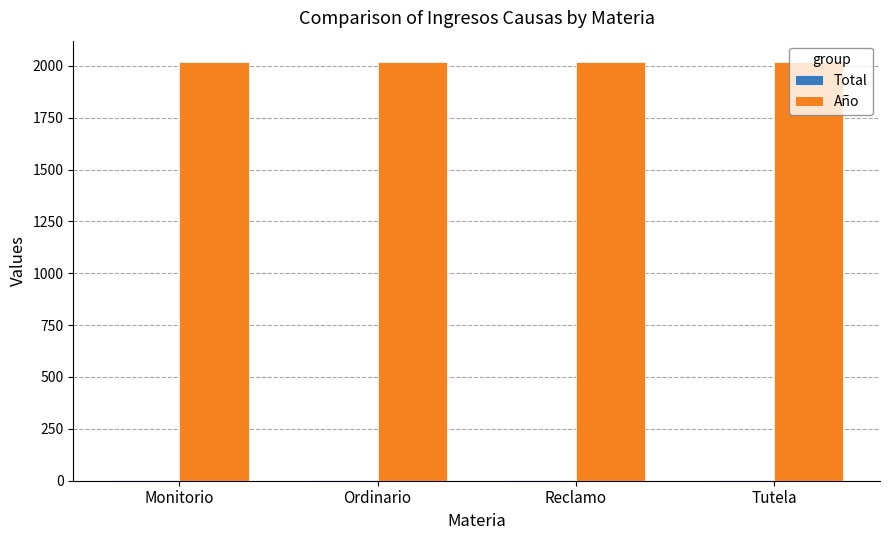

Is it true that Año equals 483 at Monitorio?

False